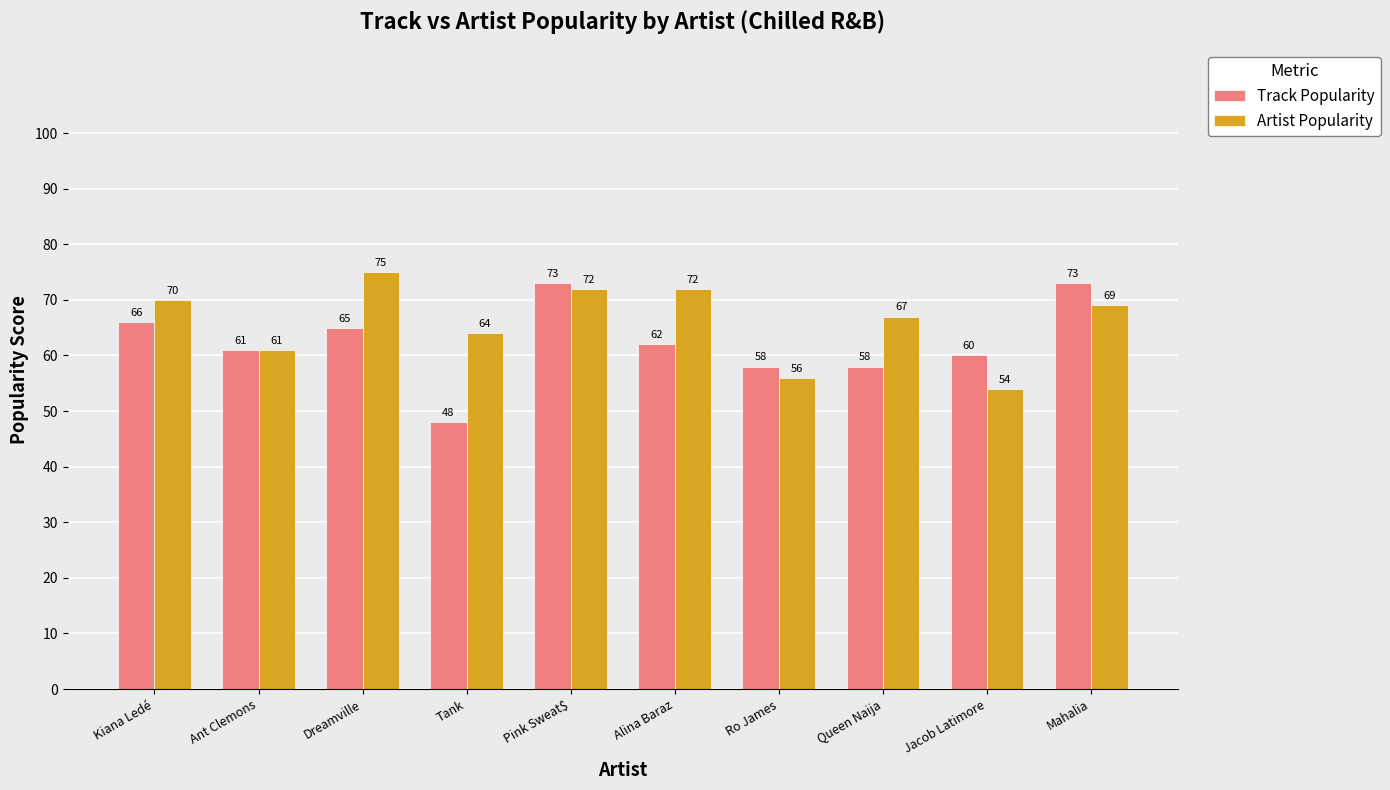

What is the difference between the highest and lowest values at Queen Naija?

9